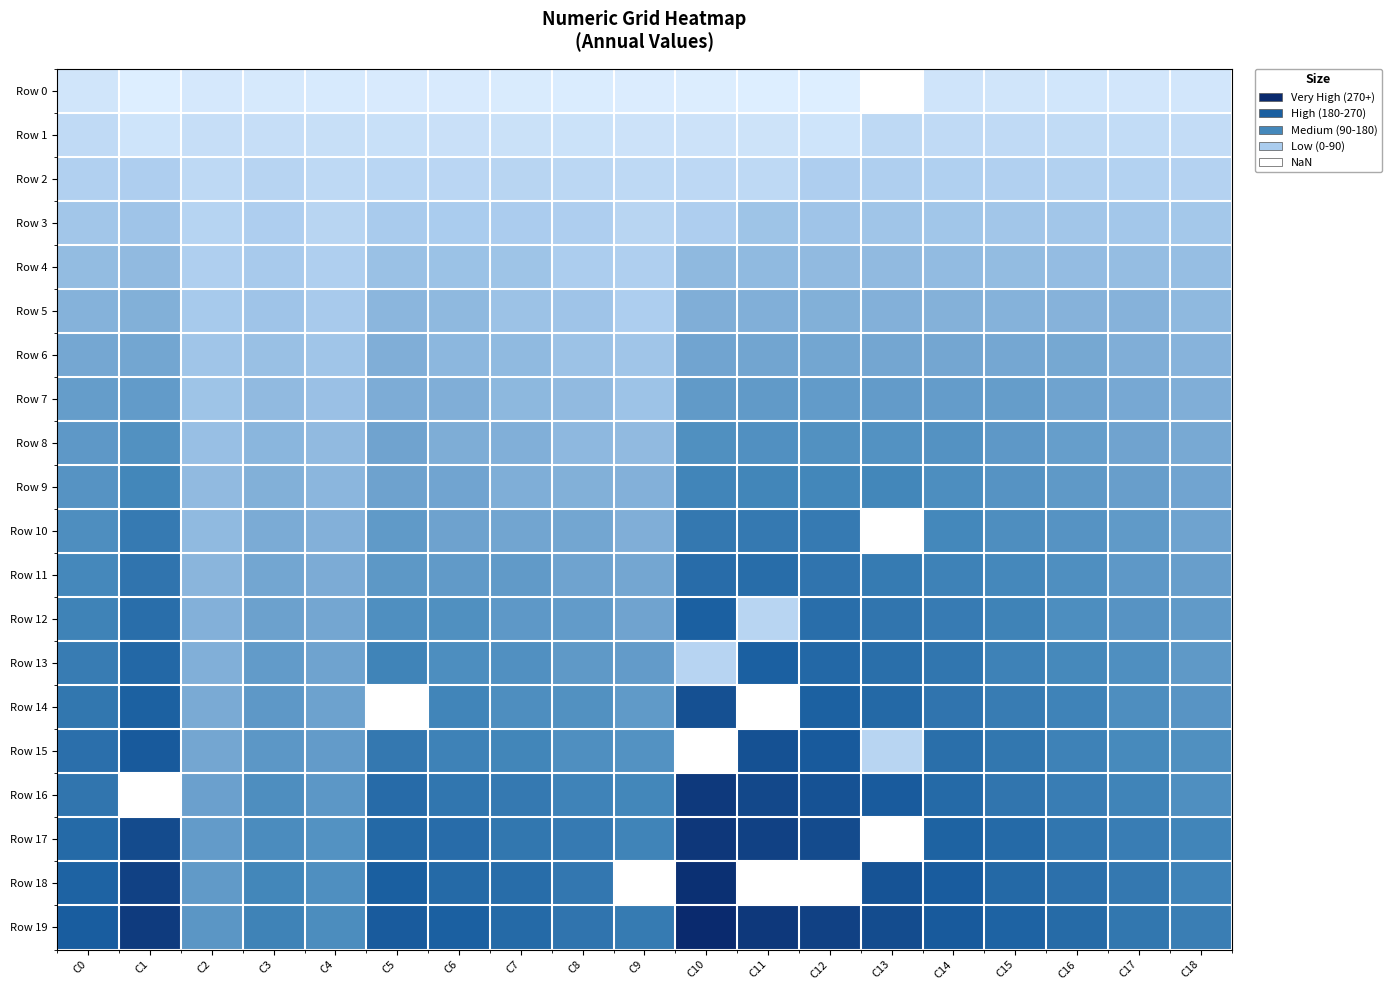

Between C15 and C18, which series saw the biggest shift?

Row 11